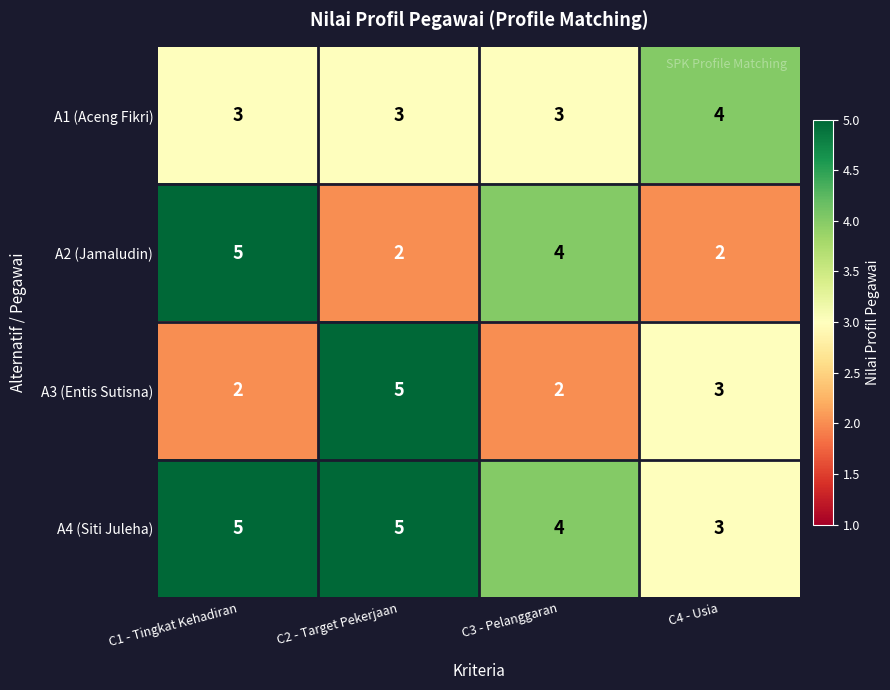

What is the average value of the A1 (Aceng Fikri) series?

3